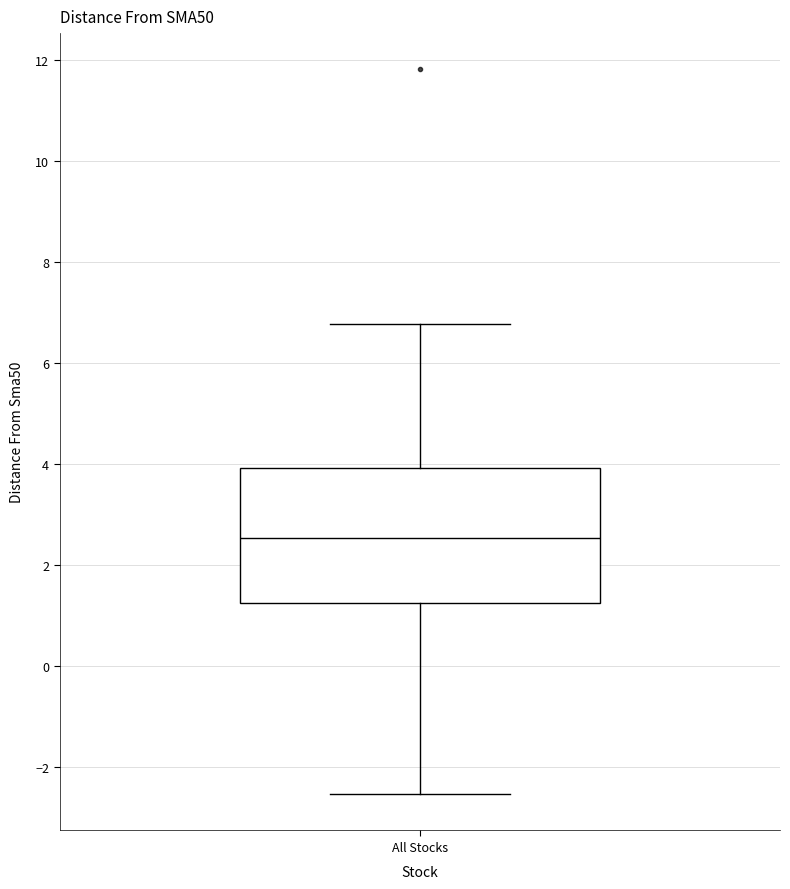

Read this box plot against the y-axis: the position of the median line, the range covered by the box, and the ends of both whiskers. The values are not printed on the chart, so give them approximately, as read against the axis.

median 2.6, box 1.2 to 4.0, whiskers -2.6 to 6.8